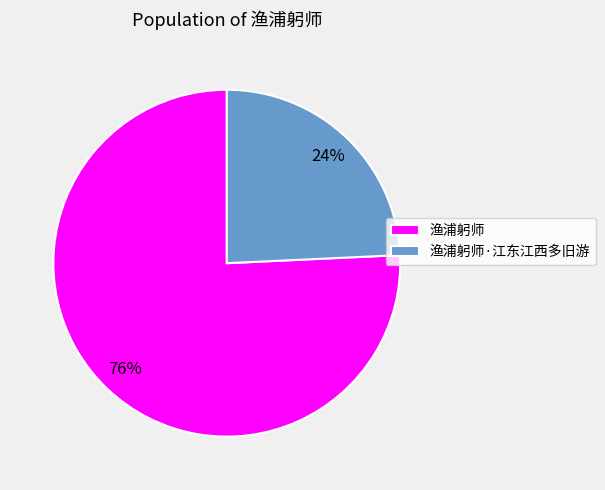

Which slice represents more than half of the pie?

渔浦躬师